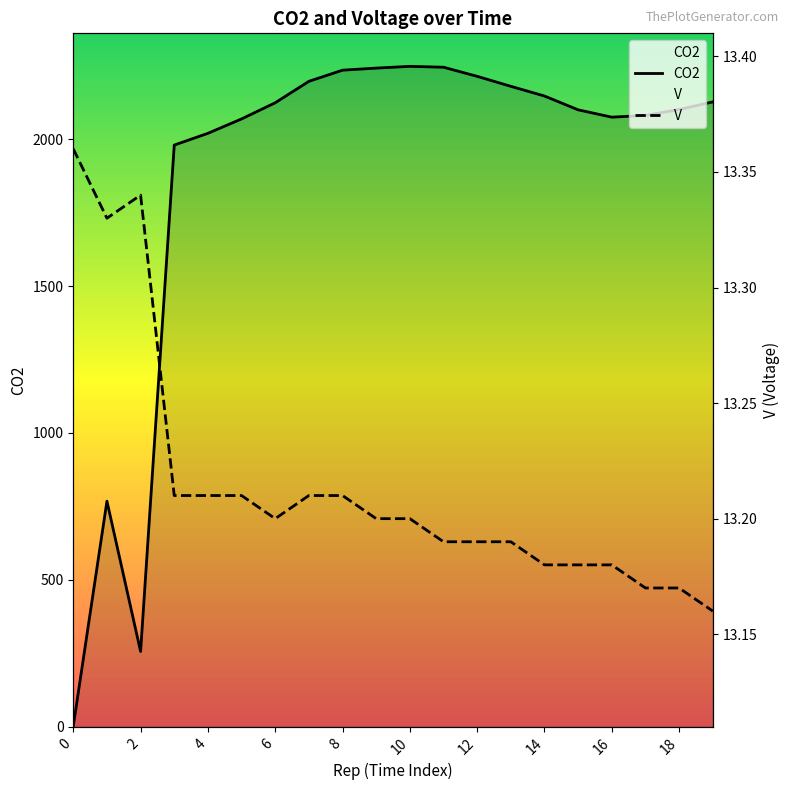

What value does the CO2 series have at 19?

2127.0